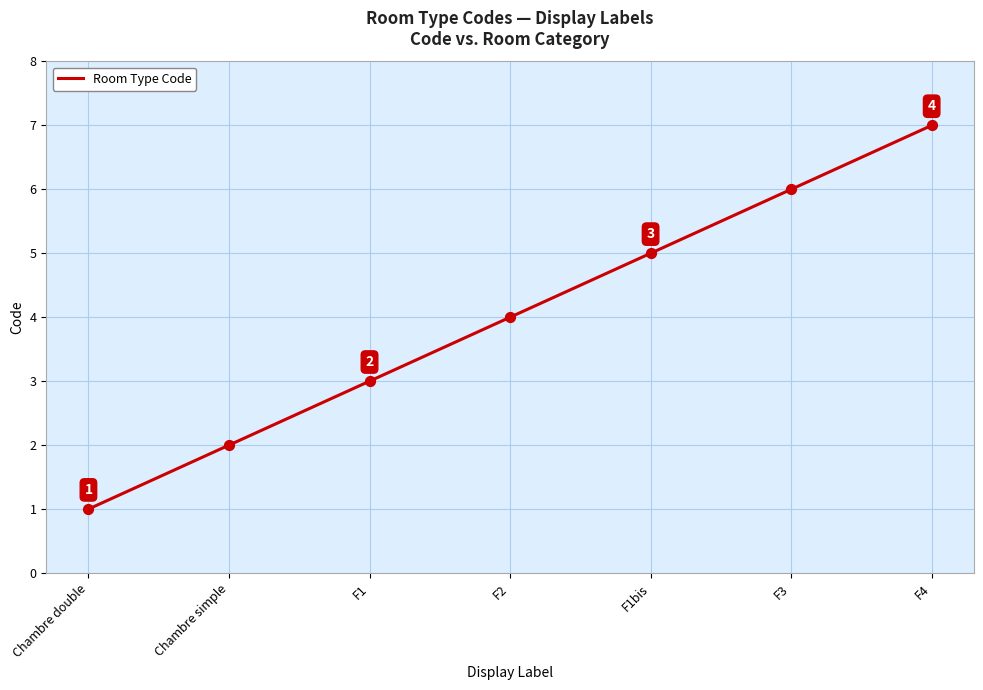

Between F2 and Chambre double, which is larger?

F2